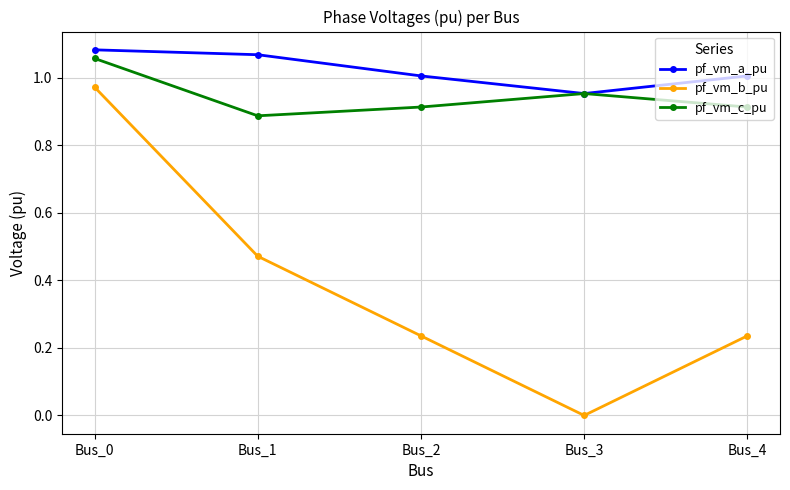

In pf_vm_c_pu, how many points are lower than both neighbors (excluding endpoints)?

1